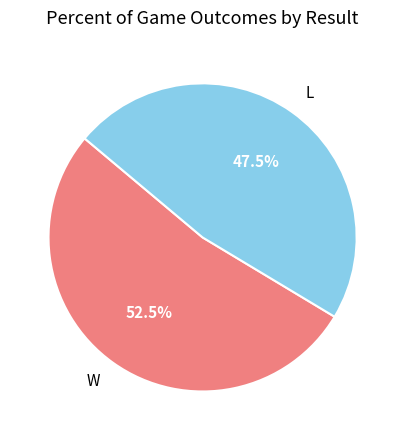

Count the number of slices in the pie.

2